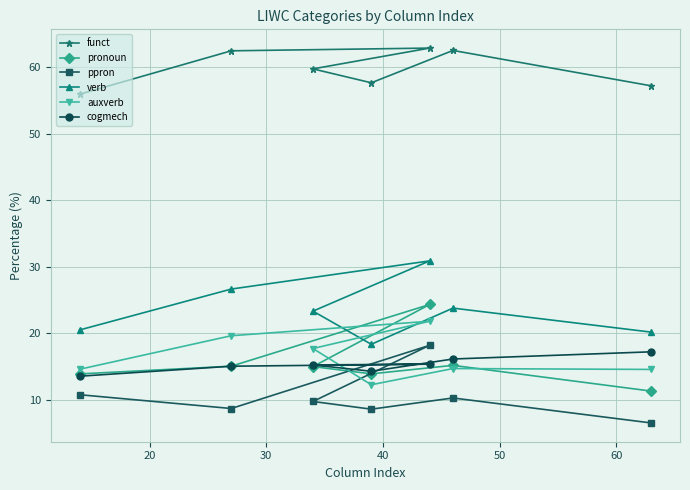

What is the value of the funct point at the 3rd from the left?

59.7